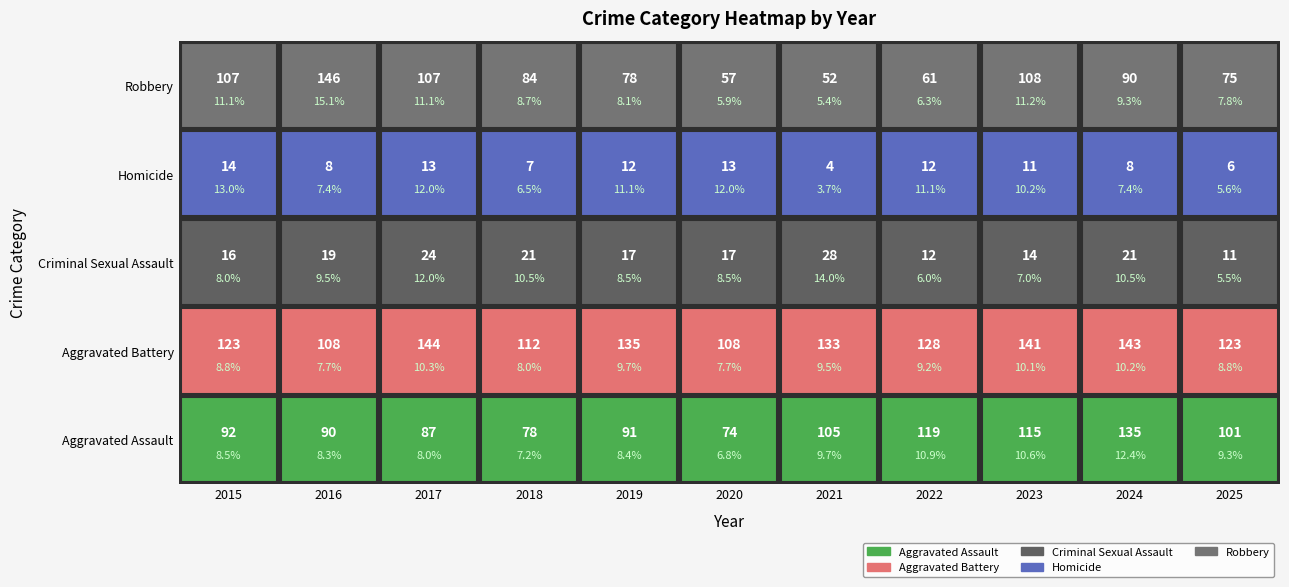

The Homicide series shows 7 at 2018. True or false?

True